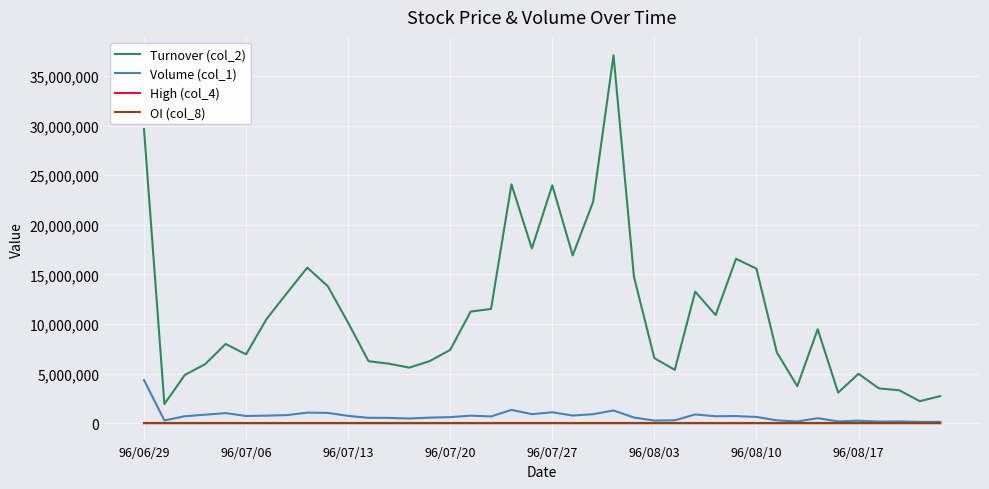

How many categories are shown in the chart?

40